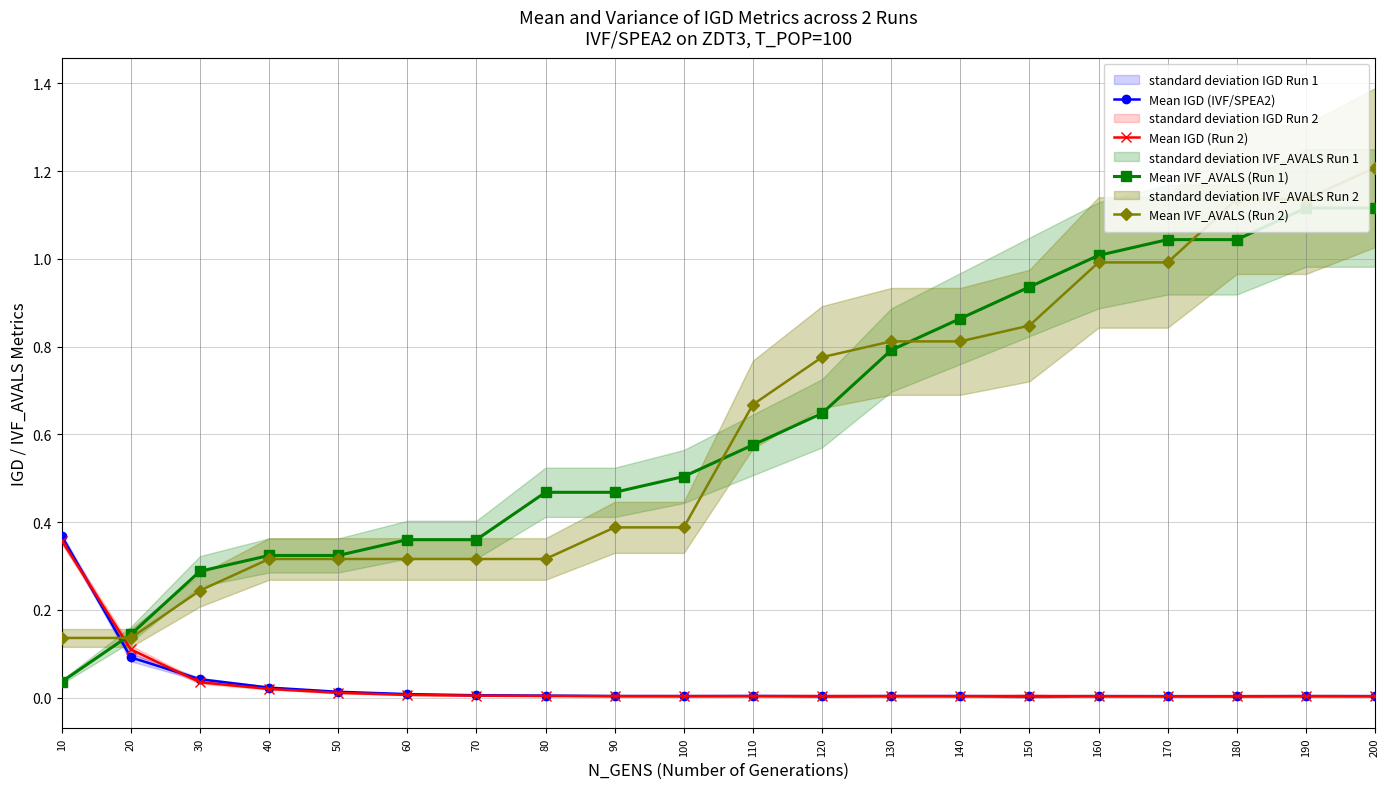

What is the average value of the Mean IVF_AVALS (Run 2) series?

0.6